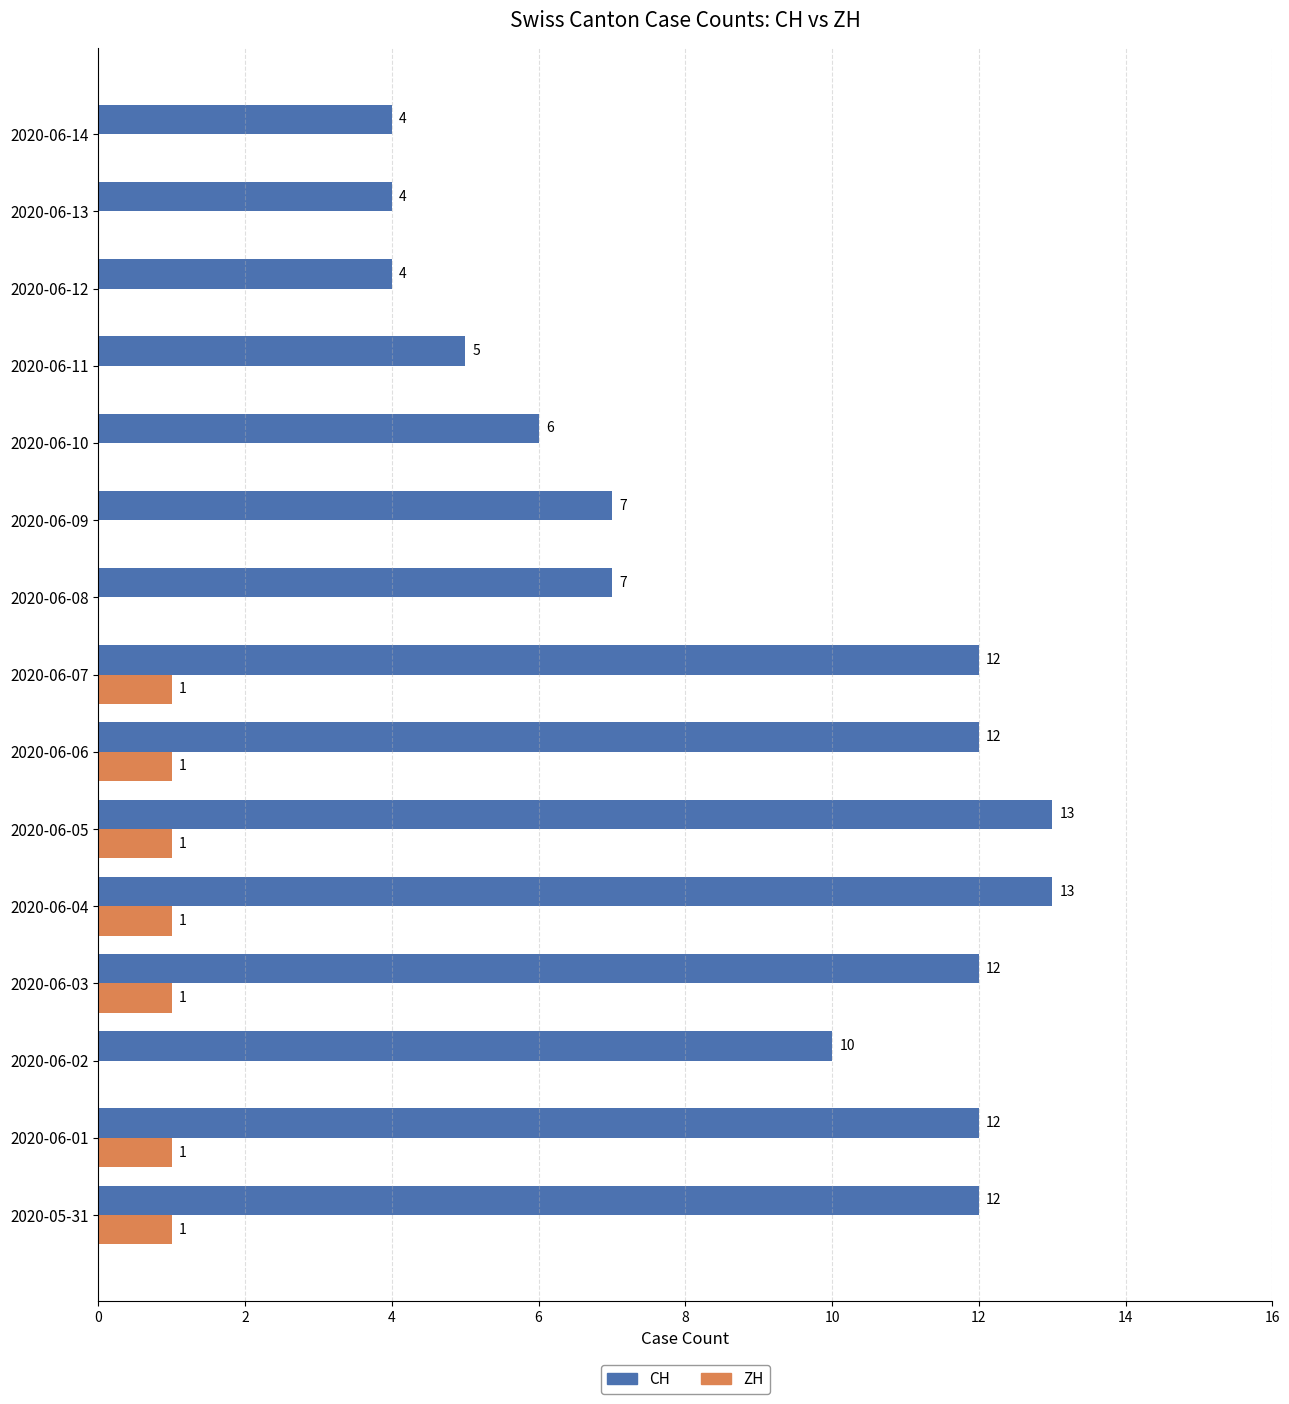

True or false: CH has a value of 13 at 2020-06-04.

True